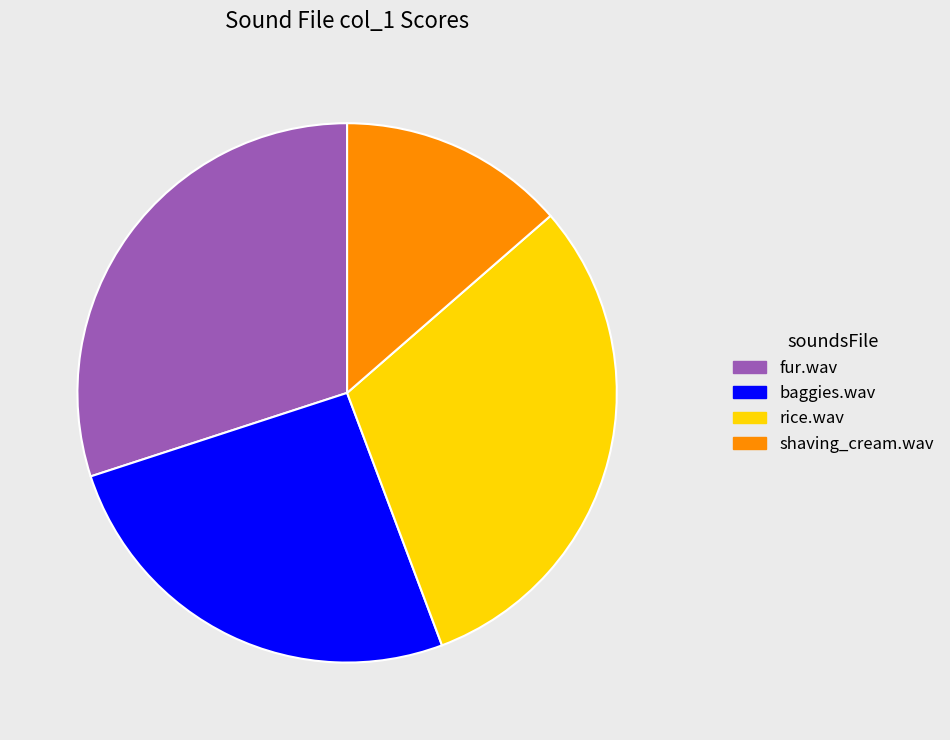

Rank the categories by value from highest to lowest.

rice.wav, fur.wav, baggies.wav, shaving_cream.wav